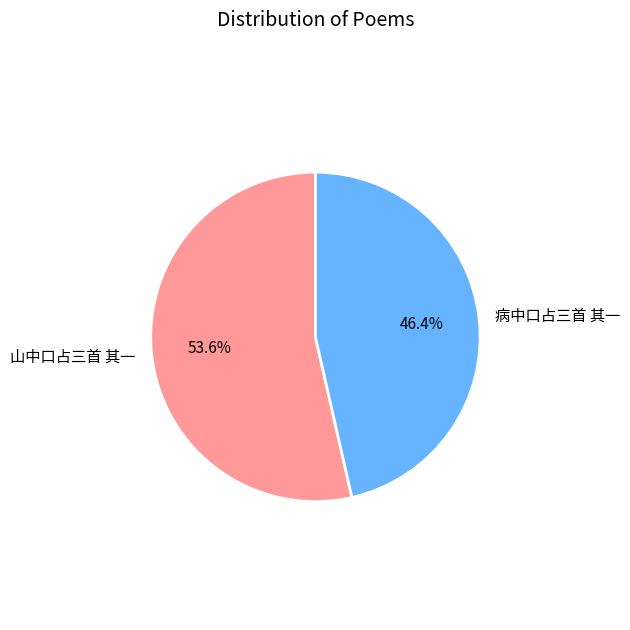

To the nearest percent, what percentage of the pie is 病中口占三首 其一?

46%